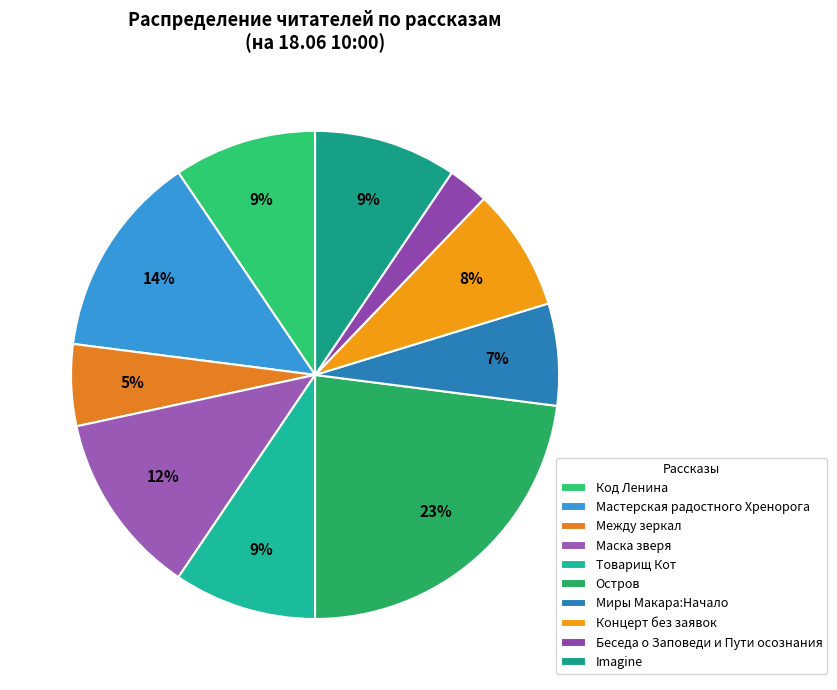

What is the smallest slice in the pie chart?

Беседа о Заповеди и Пути осознания